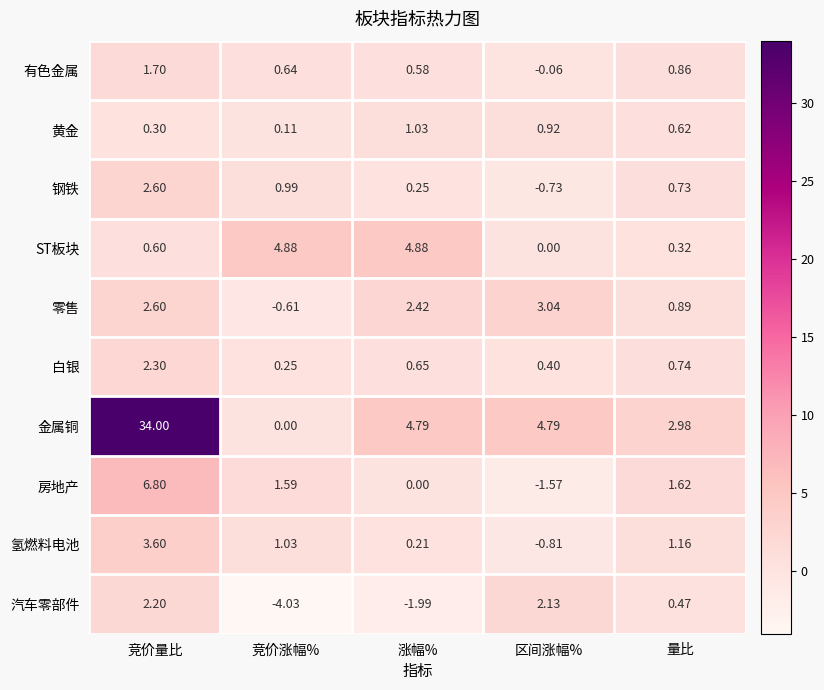

At which category does the chart reach its peak across all series?

竞价量比